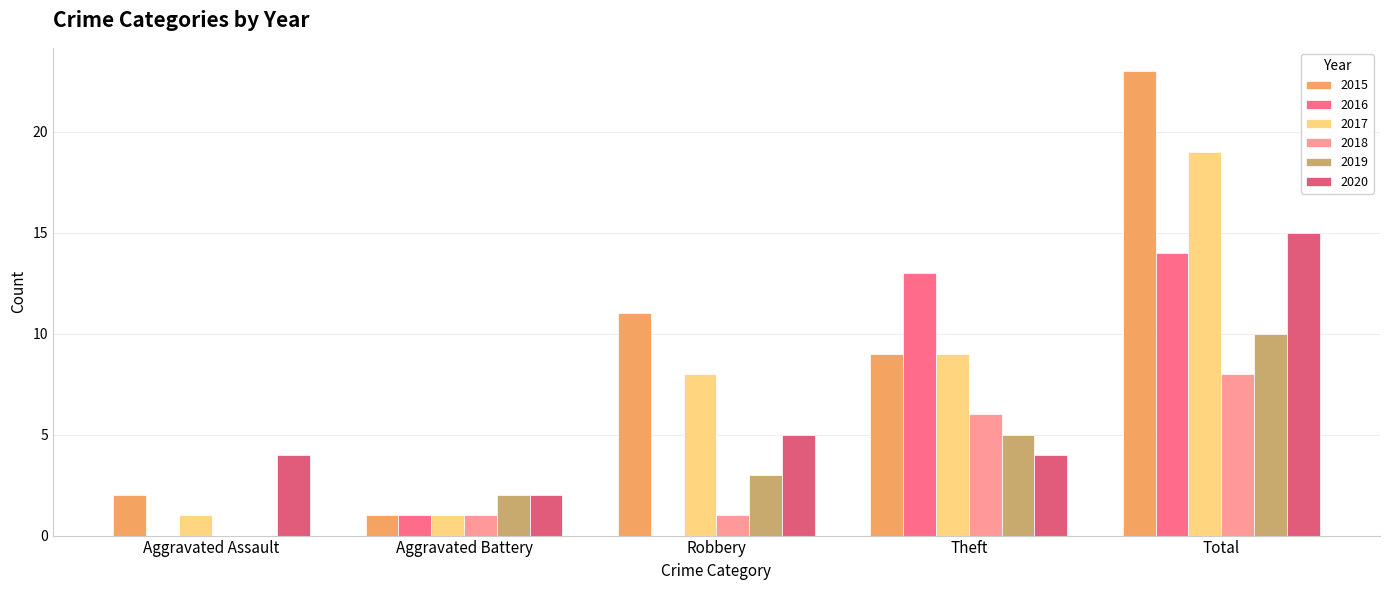

Which series has the largest total across all categories?

2015